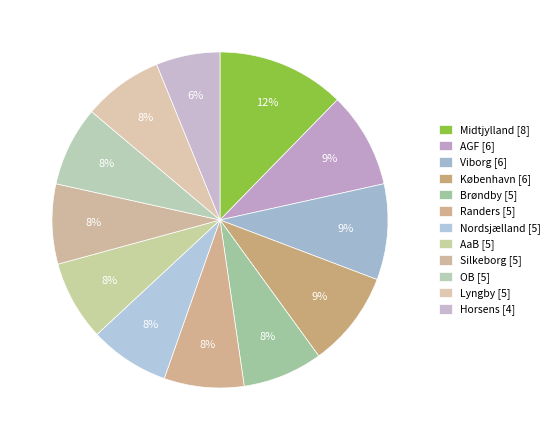

The Viborg slice represents 3% of the pie. True or false?

False